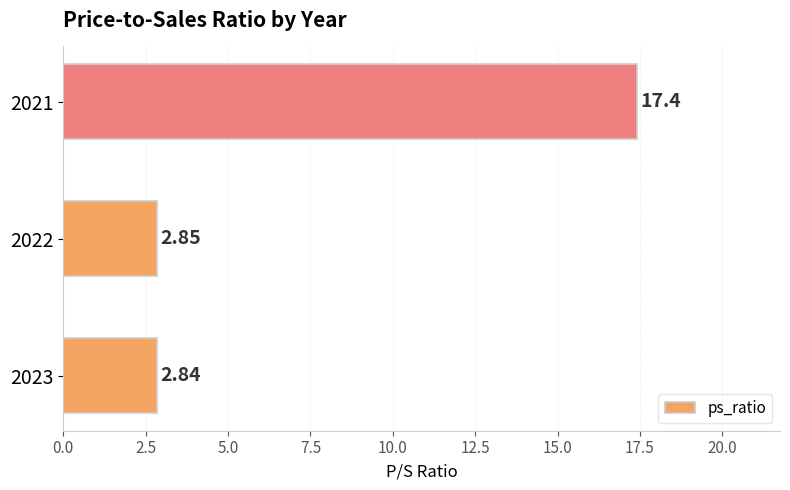

Which has a higher value, 2023 or 2021?

2021